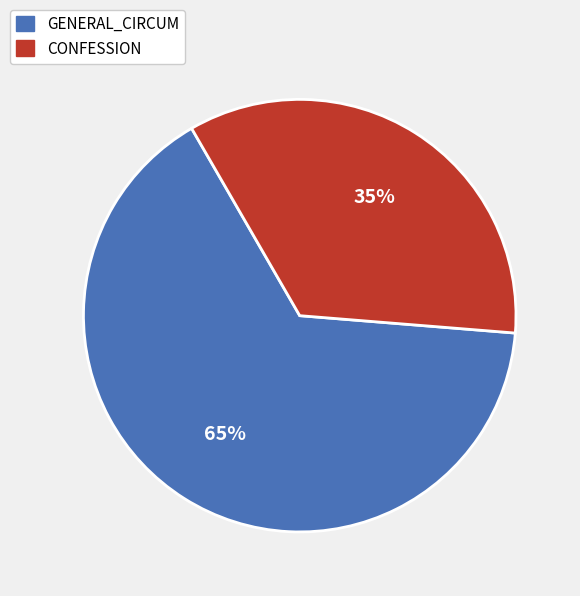

Is there any slice that represents more than half of the pie?

Yes